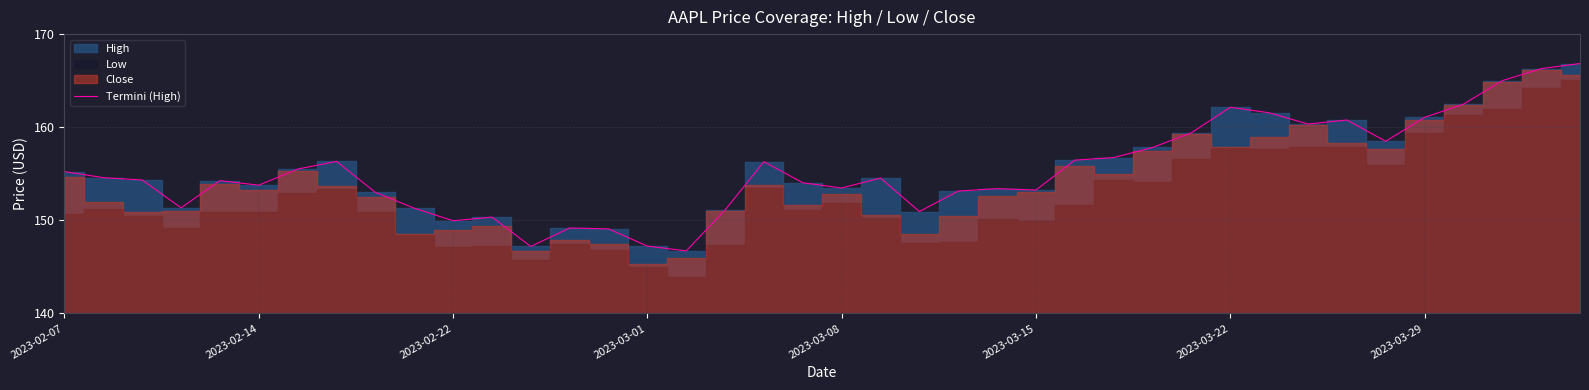

The value of Termini (High) at 2023-03-29 is 161.1. True or false?

True